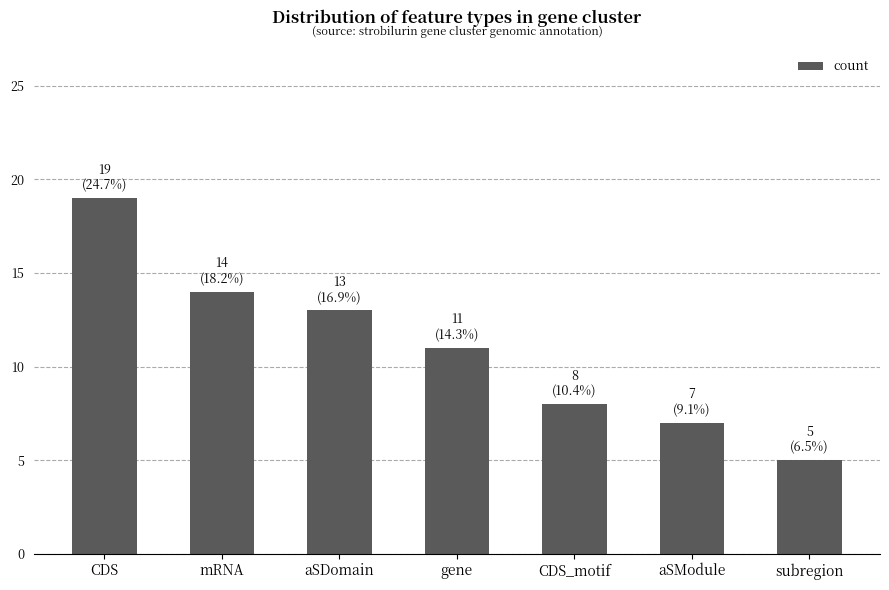

How many data points are less than 11?

3